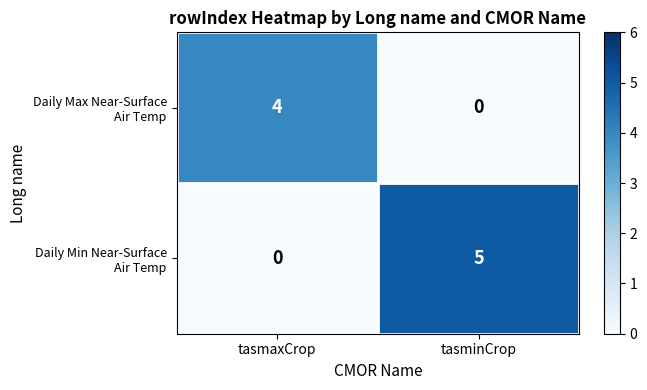

What is the spread (max minus min) of values at tasmaxCrop?

4